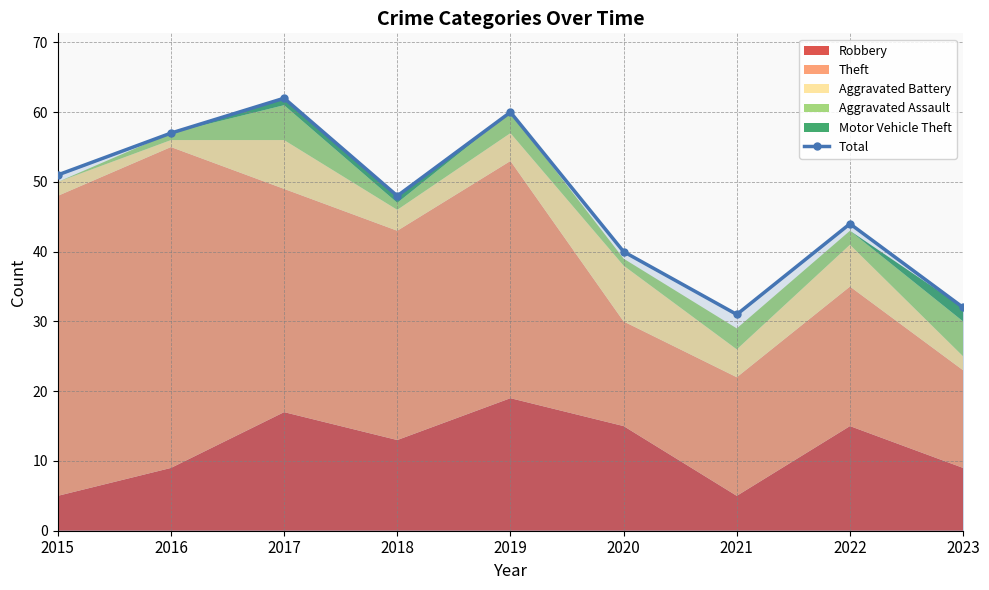

Reading left to right, transcribe all the data shown in this chart.

2015=51	2016=57	2017=62	2018=48	2019=60	2020=40	2021=31	2022=44	2023=32